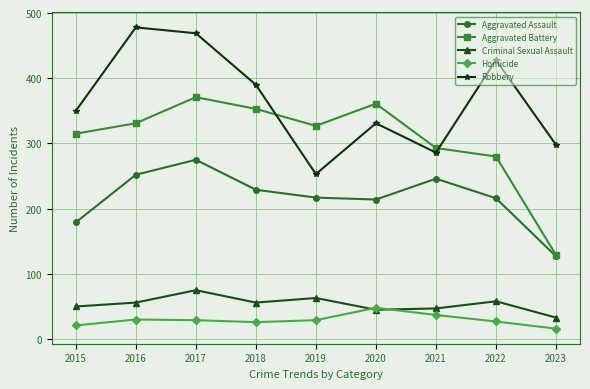

At how many categories does at least one series exceed 24?

9